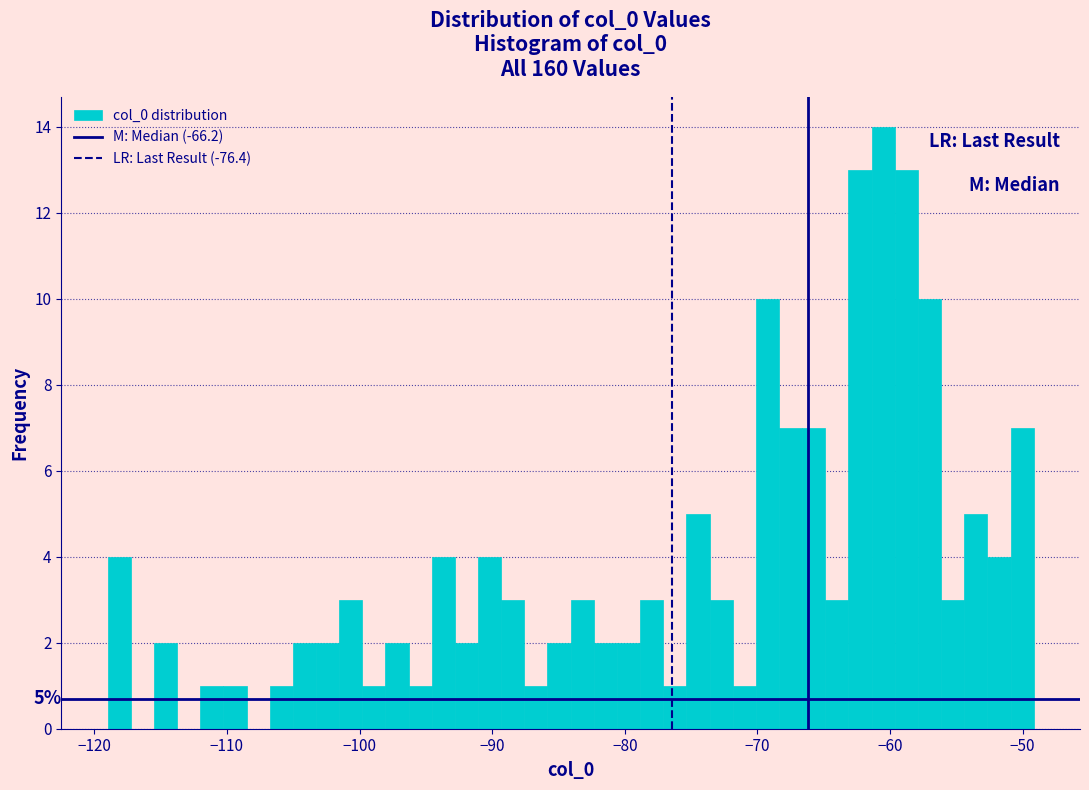

Around what value on the x-axis is the tallest bar? Give the approximate position of its centre, as read against the axis.

-61